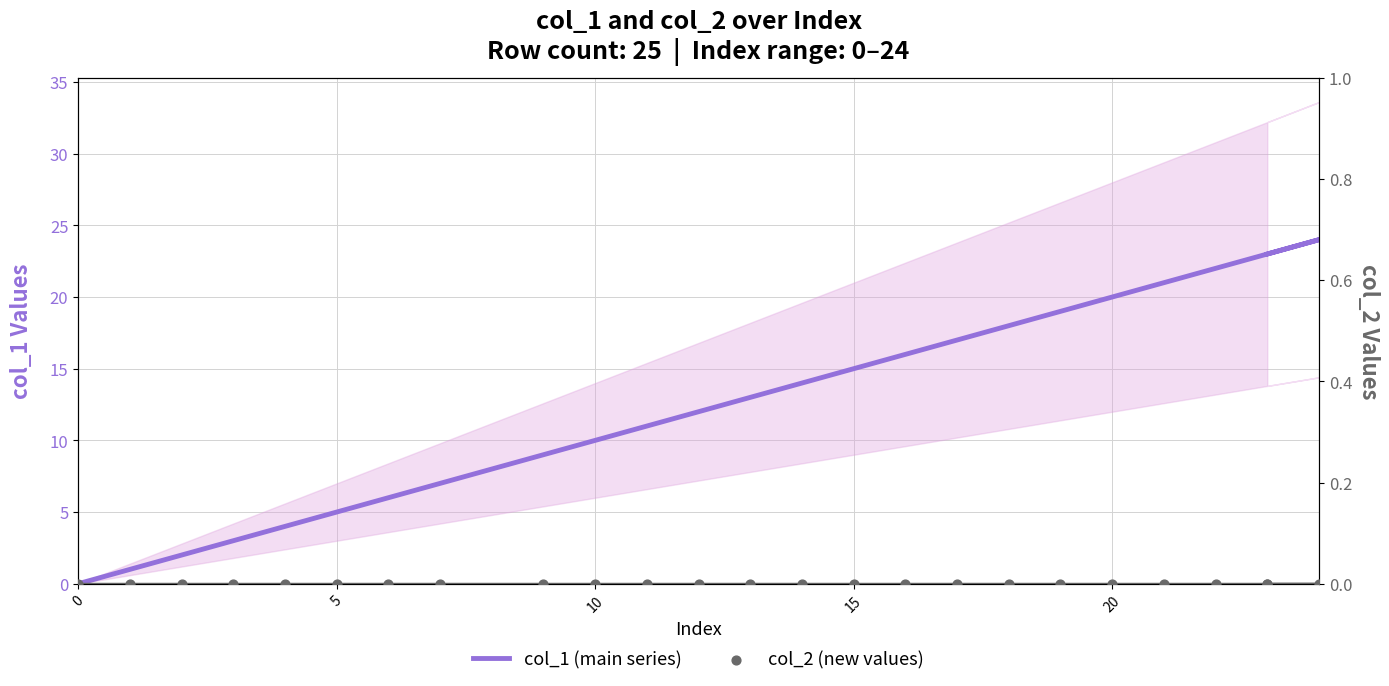

Which series has the largest total across all categories?

col_1 (main series)